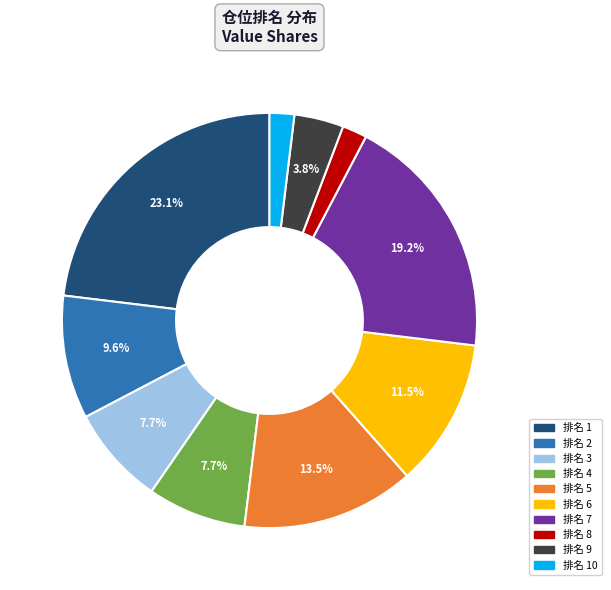

Is there a majority slice in this chart?

No